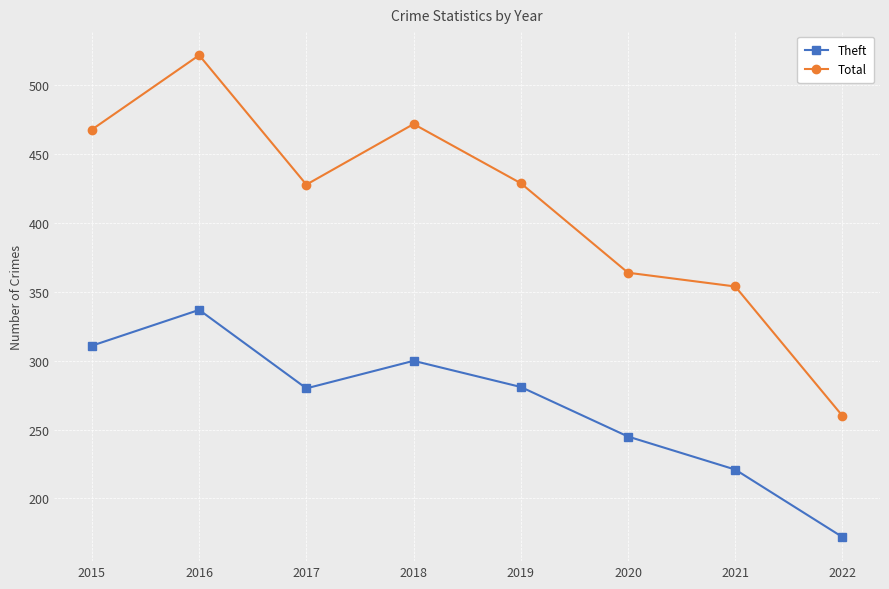

What is the value of the Total point at the 4th from the left?

472